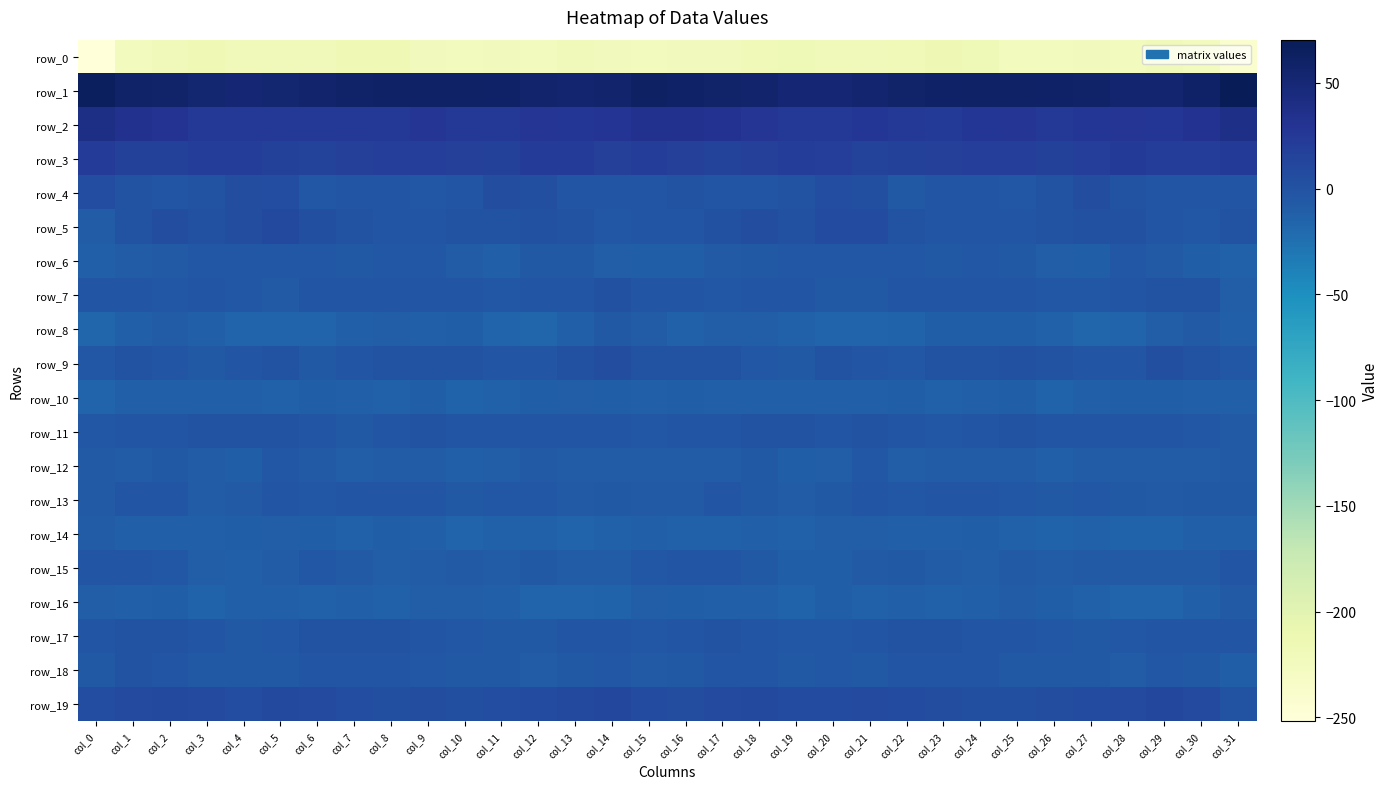

What value does the row_16 series have at col_3?

-14.6